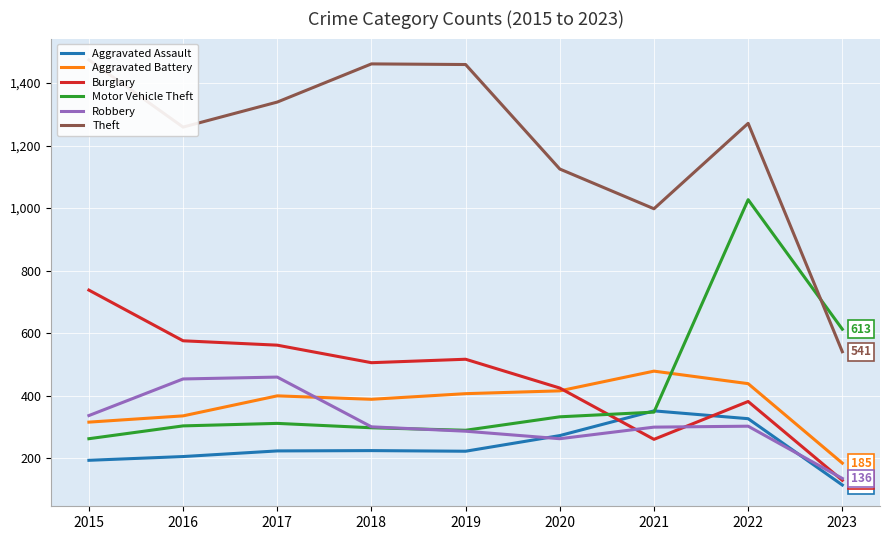

What is the sum of the Aggravated Battery values at 2018 and 2016?

725